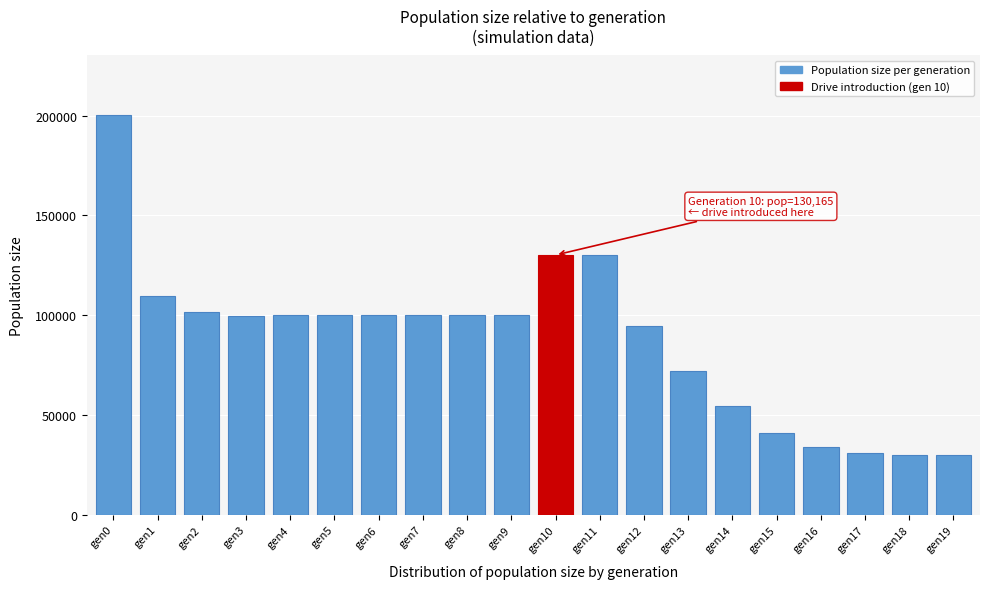

What is the average value?

87883